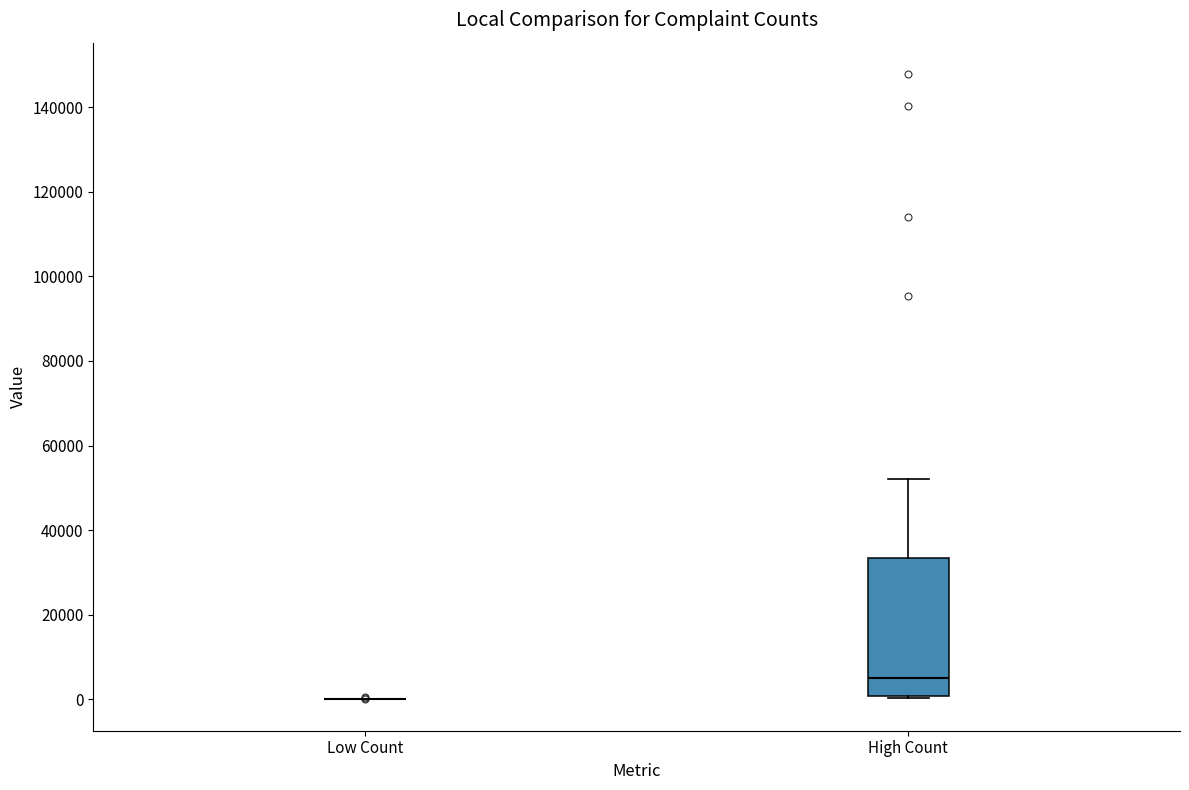

Where is the lower edge of the box for High Count on the y-axis? The values are not printed on the chart, so give them approximately, as read against the axis.

0